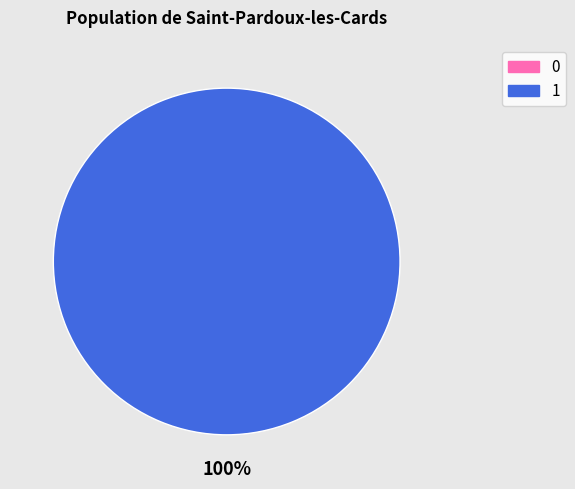

What is the change in value from 0 to 1?

+1